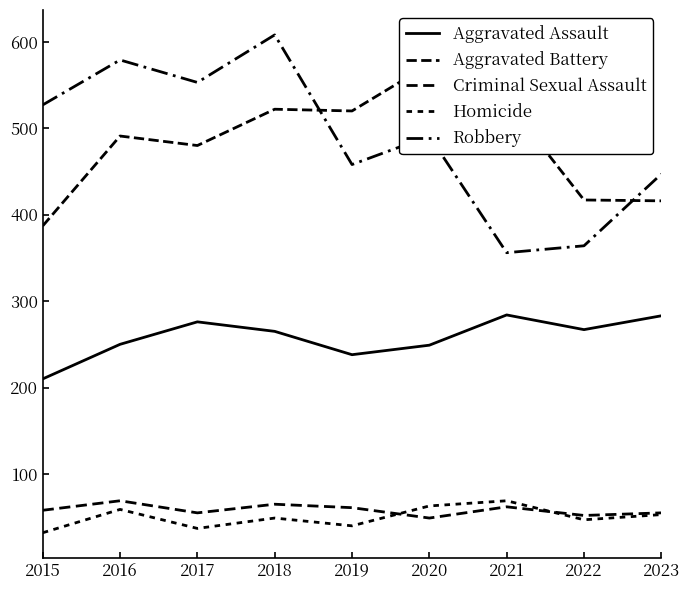

Is this an area chart (filled region under the line)?

No